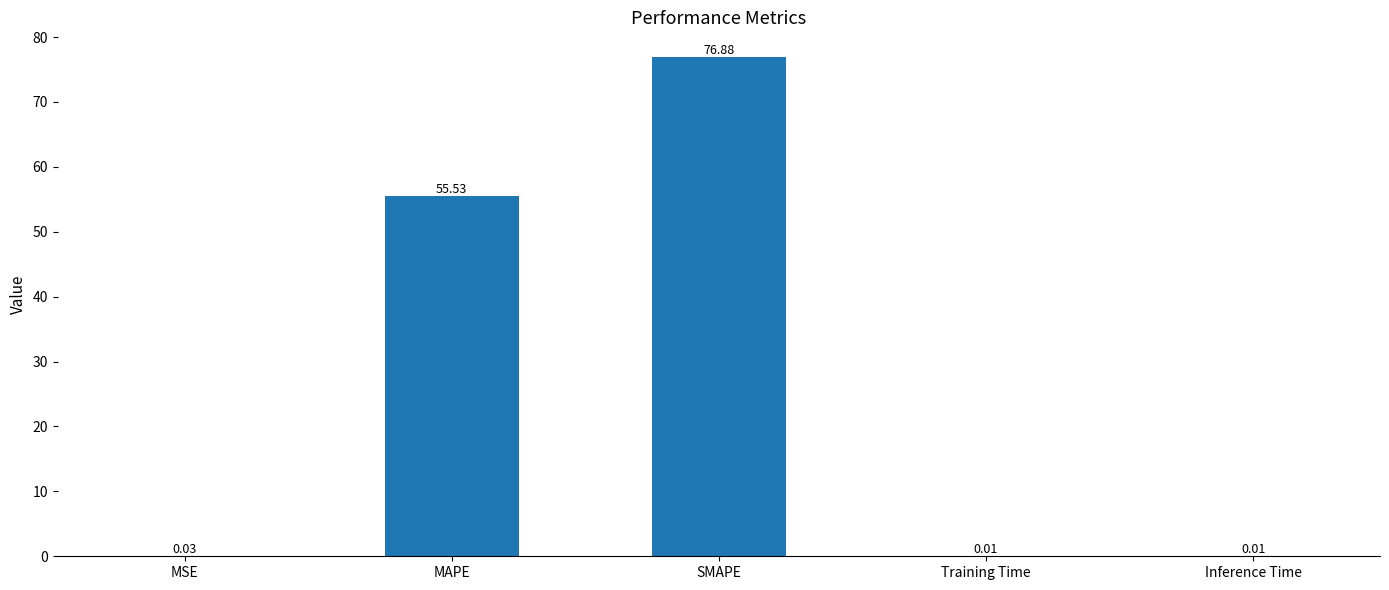

Which label corresponds to the largest value in the chart?

SMAPE